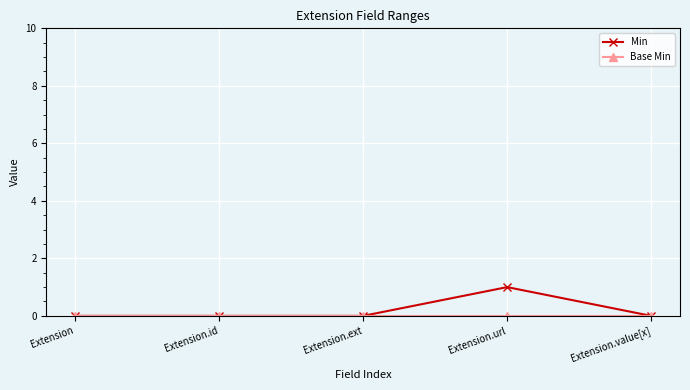

True or false: Min has a value of 1 at Extension.value[x].

False